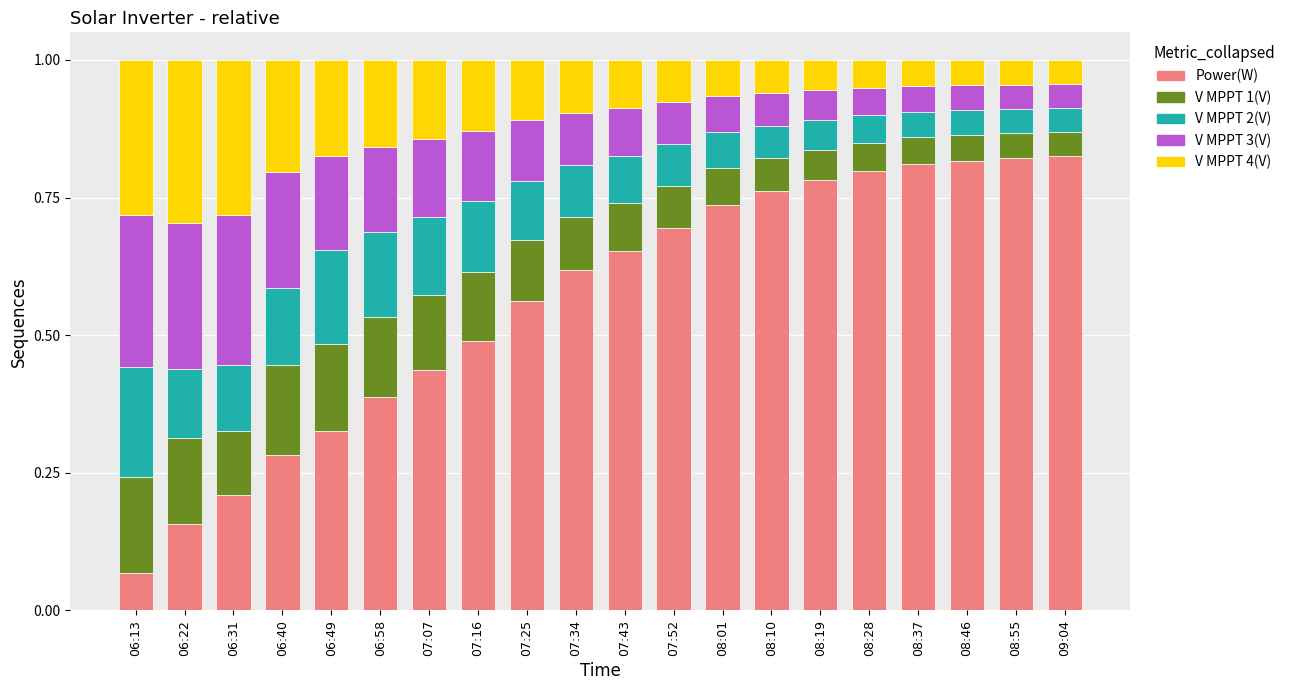

What is the total value across all series at 07:43?

1.0